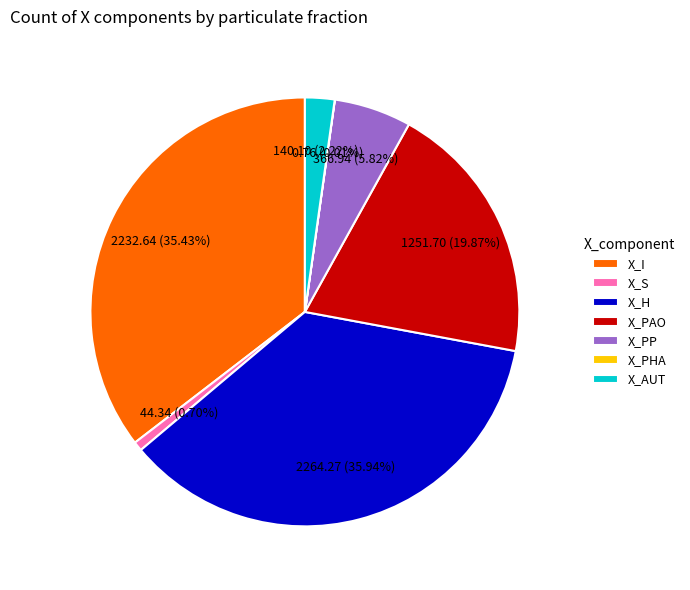

What is the largest slice in the pie chart?

X_H